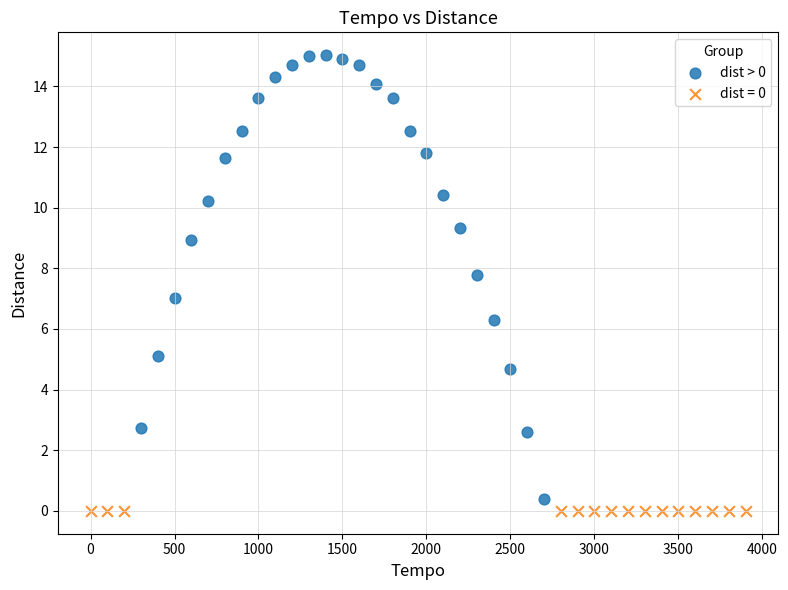

Which series contains the highest Y value?

dist > 0